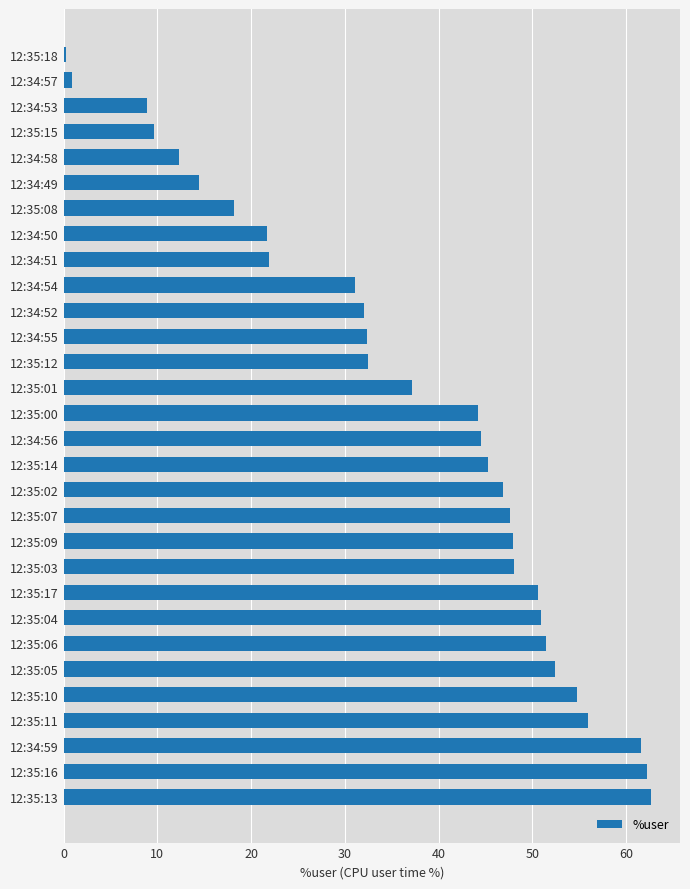

What is the sum of the values at 12:34:59 and 12:34:53?

70.4